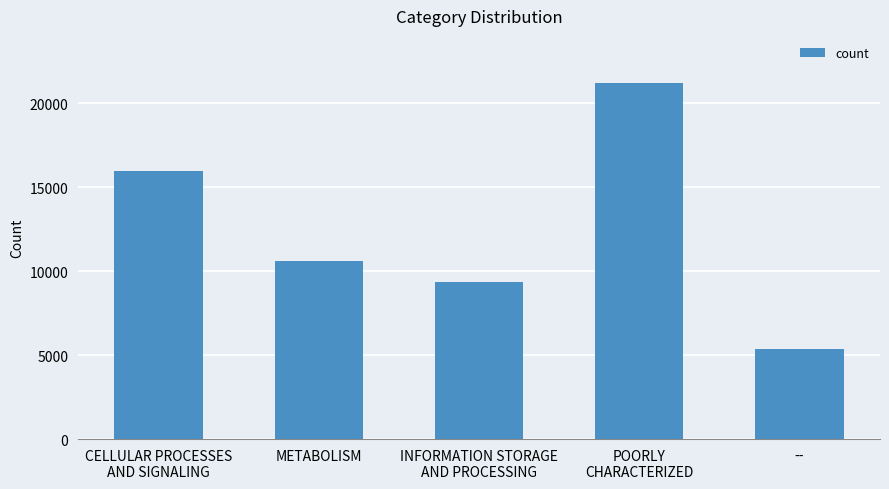

Between -- and CELLULAR PROCESSES
AND SIGNALING, which is larger?

CELLULAR PROCESSES
AND SIGNALING